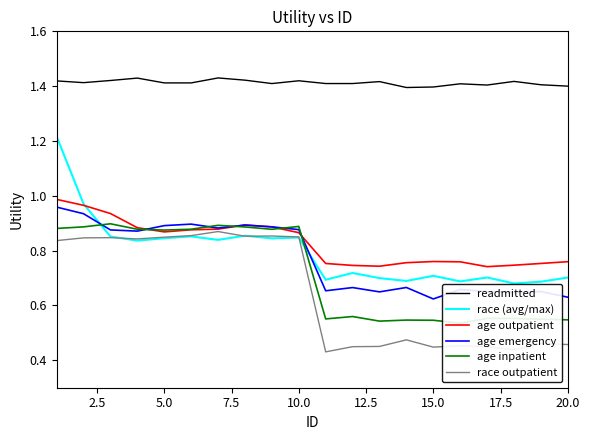

In race outpatient, how many points are lower than both neighbors (excluding endpoints)?

5